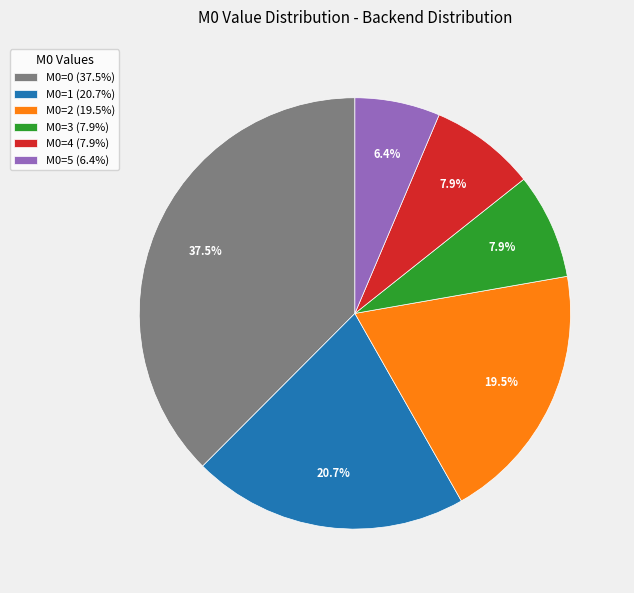

Which has a higher value, M0=2 (19.5%) or M0=3 (7.9%)?

M0=2 (19.5%)